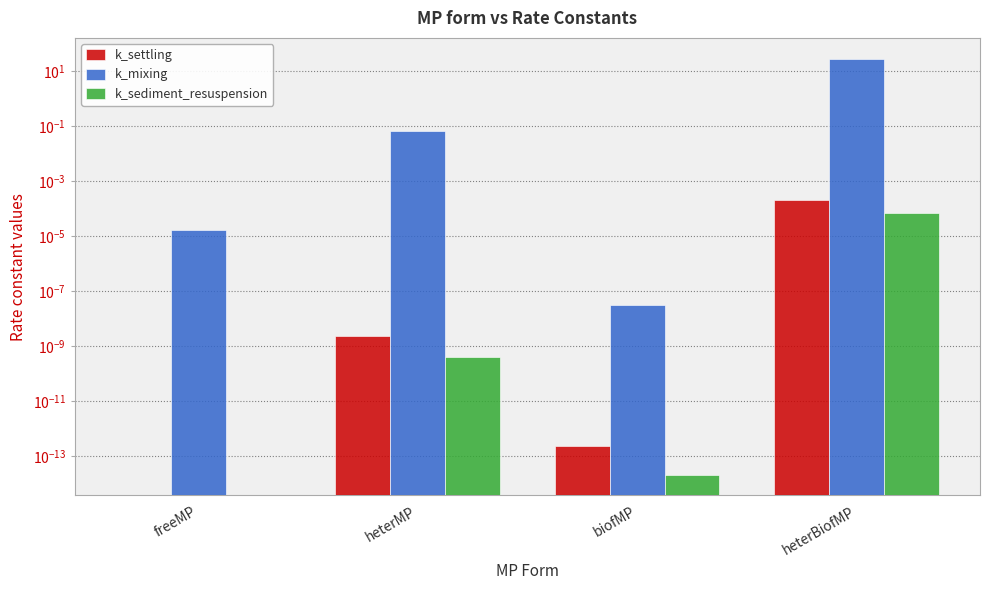

Between biofMP and heterBiofMP, which is larger?

heterBiofMP